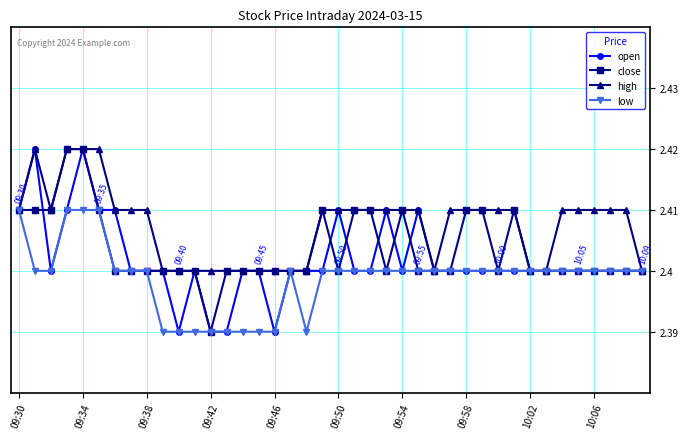

Rank the series by their average value, from lowest to highest.

low, open, close, high